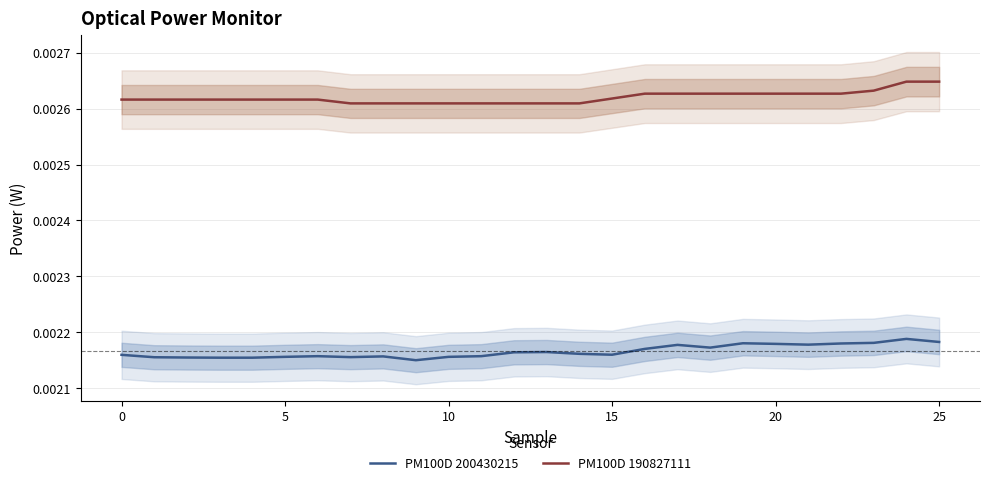

The value of PM100D 190827111 at 15 is 0.0. True or false?

True